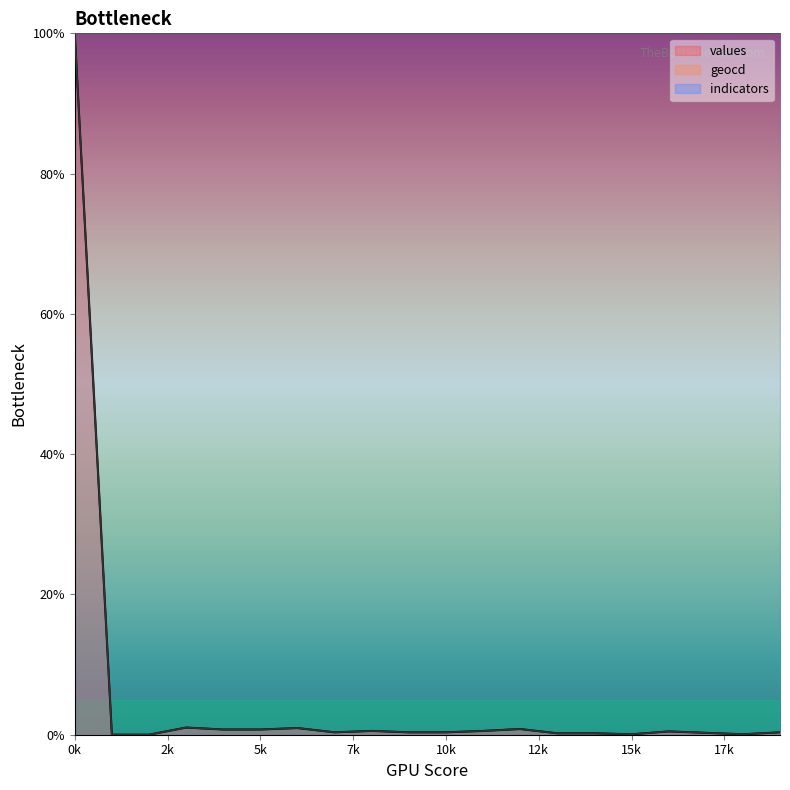

Reading right to left, list all the values displayed in this chart.

values: 0.3	0.1	0.3	0.5	0.1	0.2	0.2	0.8	0.5	0.3	0.3	0.5	0.3	0.9	0.7	0.7	1.0	0.0	0.0	100.0
geocd: 0.3	0.1	0.3	0.5	0.1	0.2	0.2	0.8	0.5	0.3	0.3	0.5	0.3	1.0	0.7	0.7	1.0	0.0	0.0	100.0